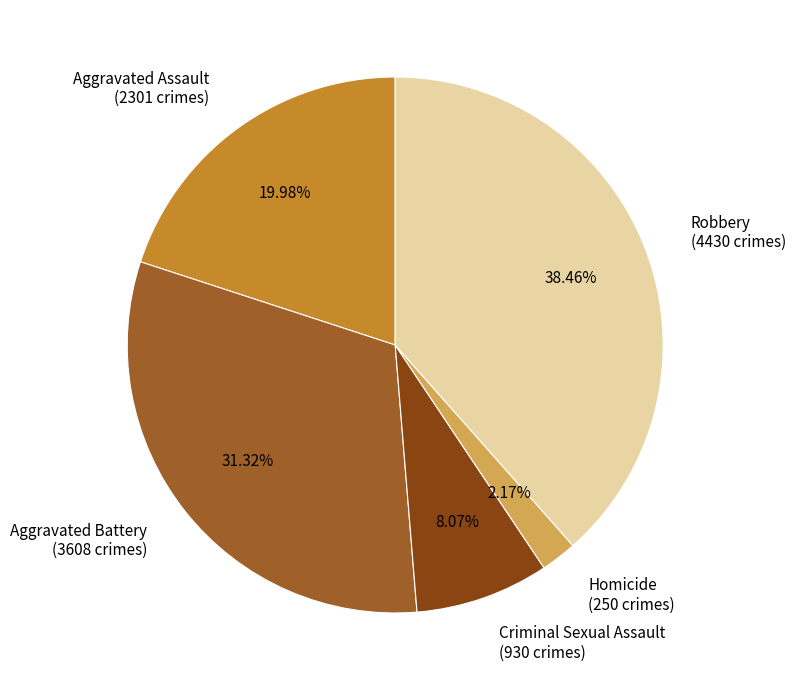

To the nearest percent, what is the combined percentage of Aggravated Assault and Aggravated Battery?

51%